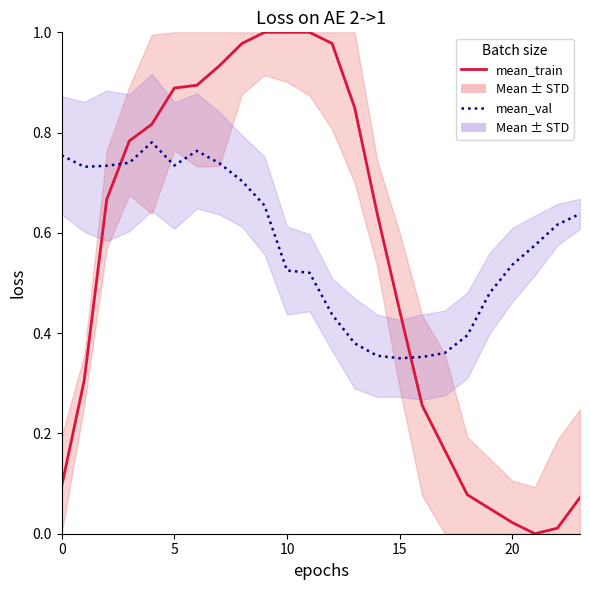

Read the mean_val value at 15.

0.3